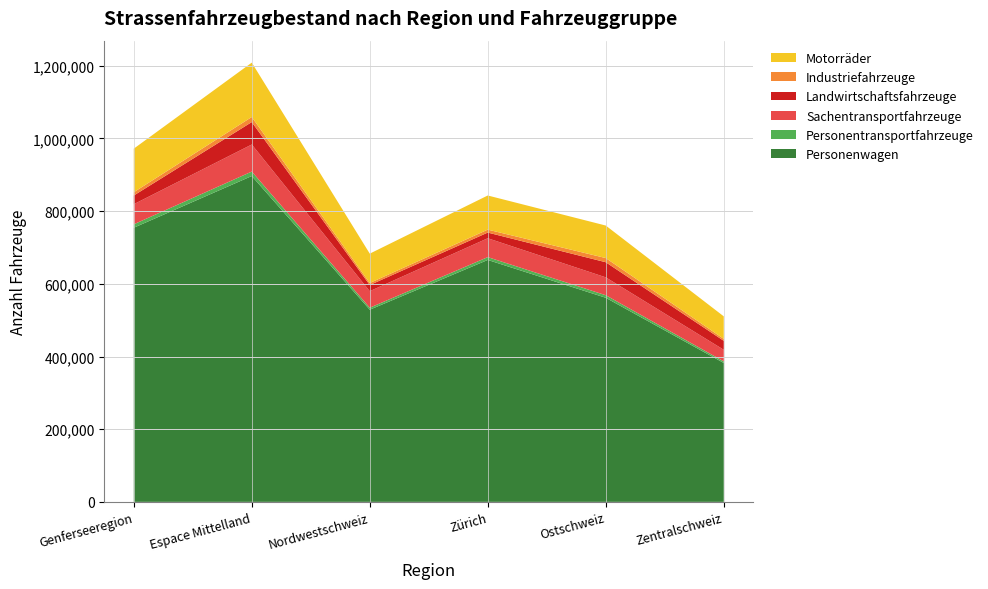

Reading left to right, list all the values displayed in this chart.

Personenwagen: 754417	896693	528810	665751	561657	382235
Personentransportfahrzeuge: 9475	12269	5489	7772	7042	4465
Sachentransportfahrzeuge: 55229	74494	45492	51925	49181	31849
Landwirtschaftsfahrzeuge: 23938	61729	16954	15627	41573	24676
Industriefahrzeuge: 9031	13991	5525	8089	11503	5362
Motorräder: 119924	149611	80836	93970	89485	61959